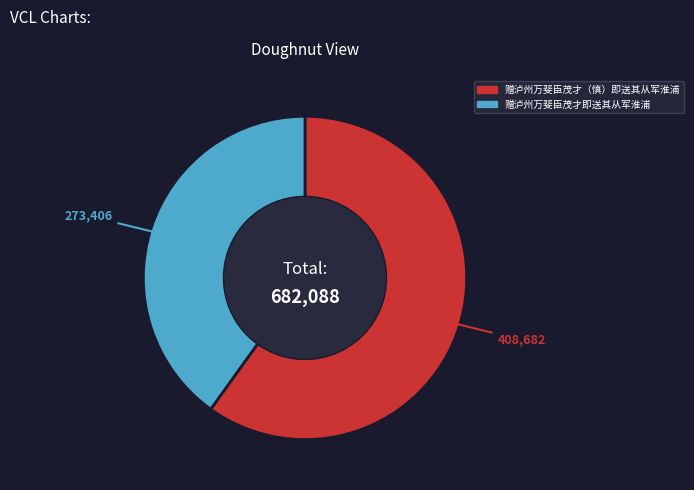

Approximately how many times larger is the value at 赠泸州万斐臣茂才（慎）即送其从军淮浦 compared to 赠泸州万斐臣茂才即送其从军淮浦?

1.5